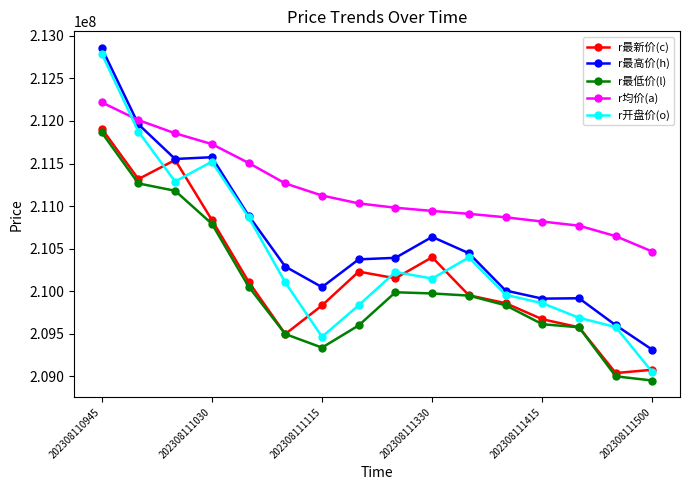

True or false: r均价(a) and r最新价(c) intersect in this chart.

False